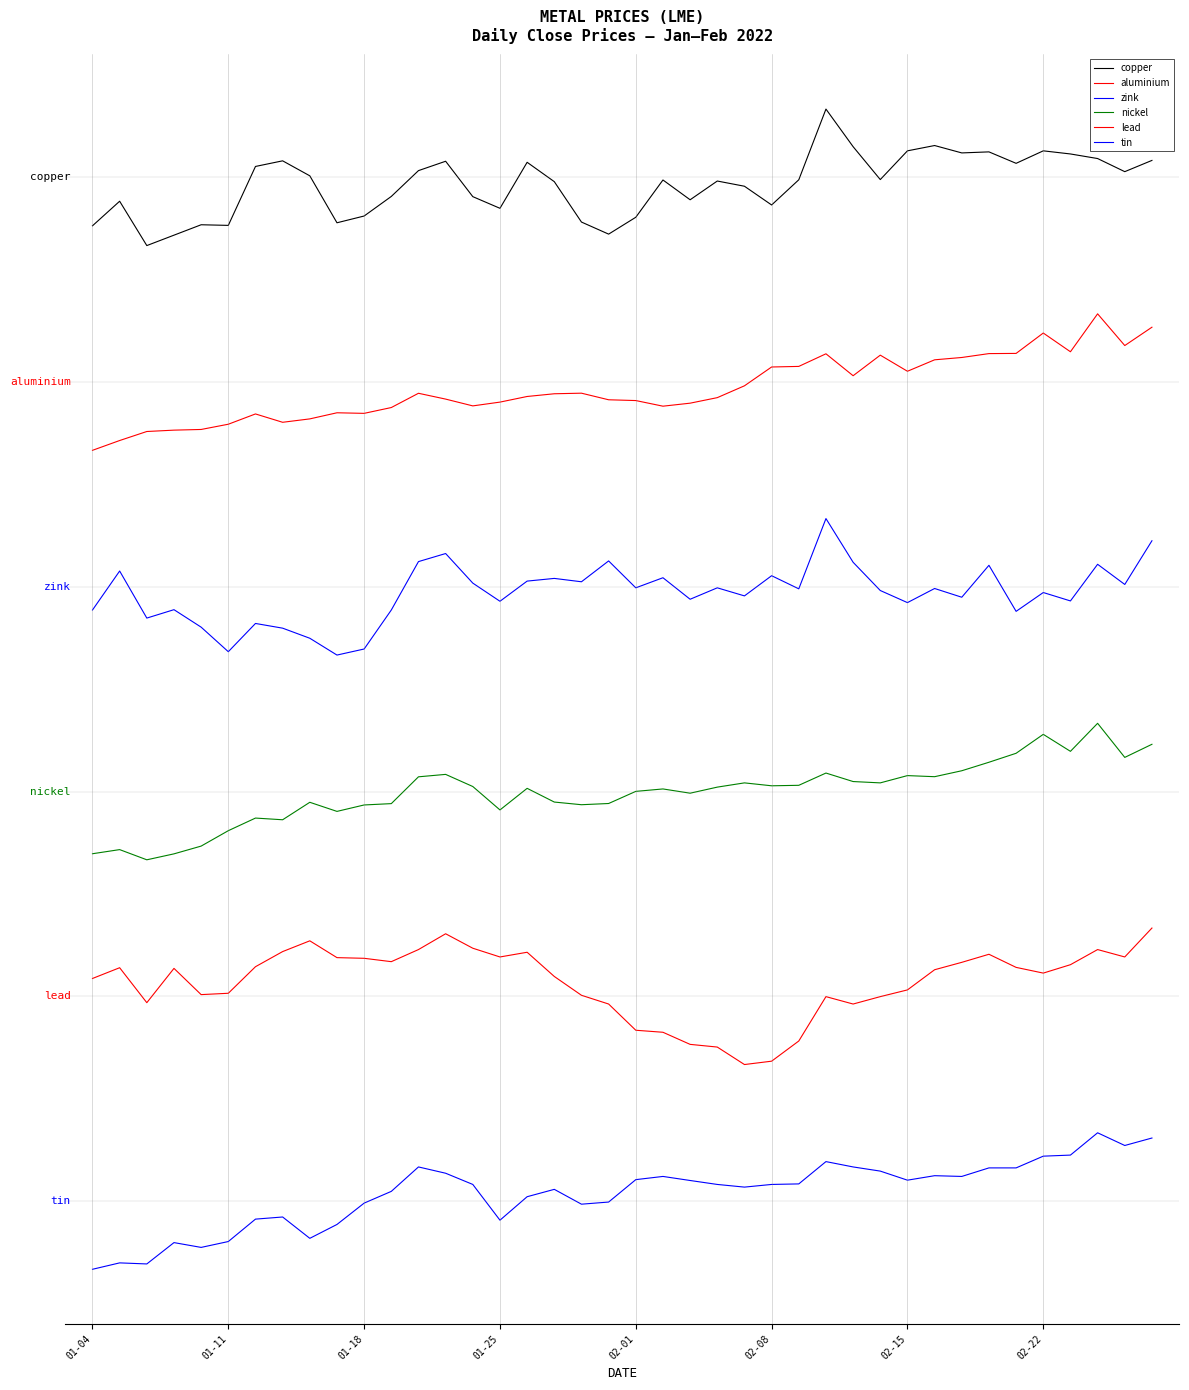

Does the chart have visible grid lines?

No